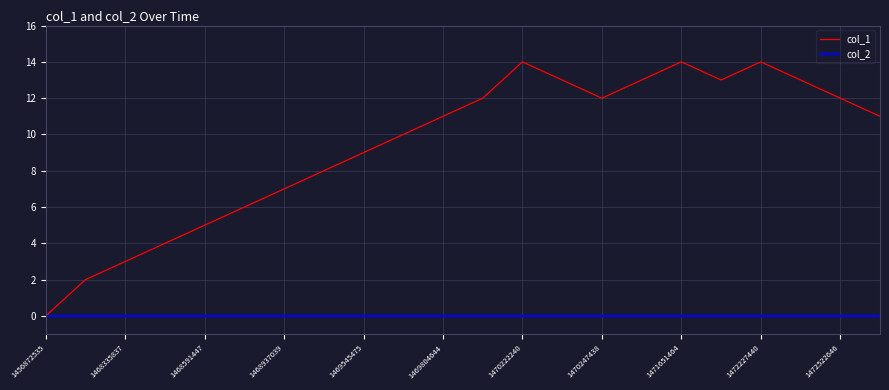

Is this an area chart (filled region under the line)?

No